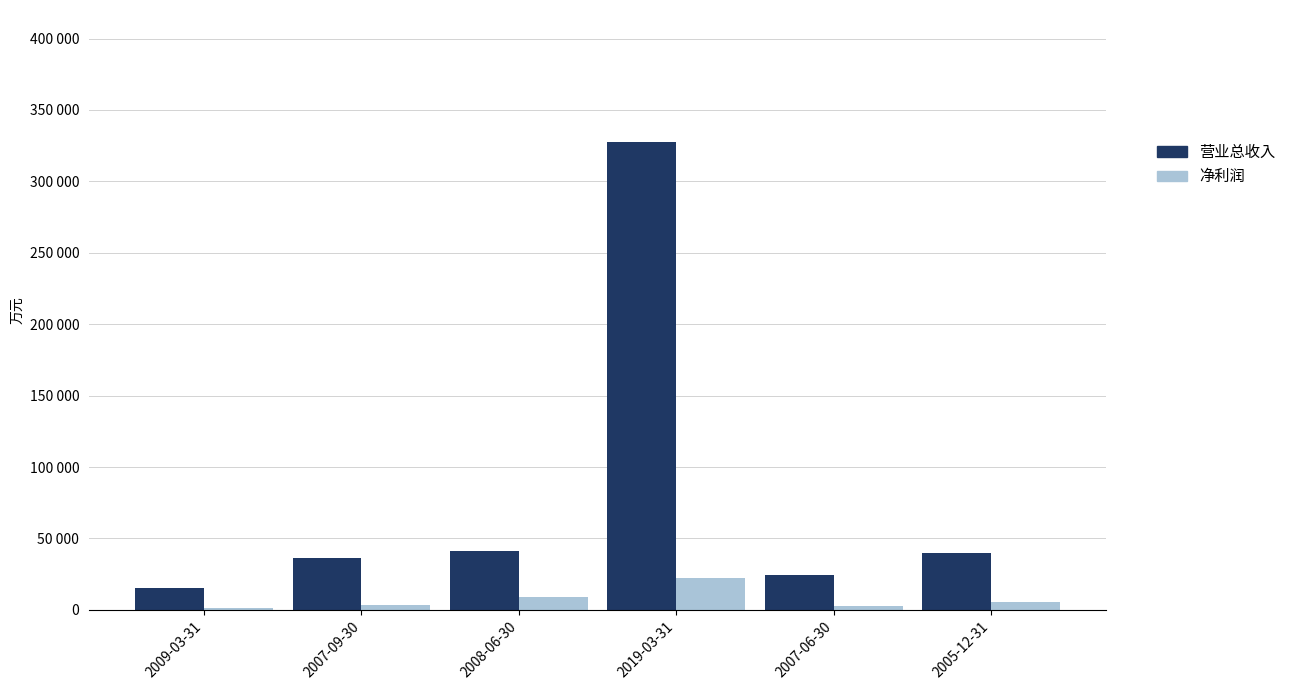

What are all the series names shown in the legend?

营业总收入, 净利润